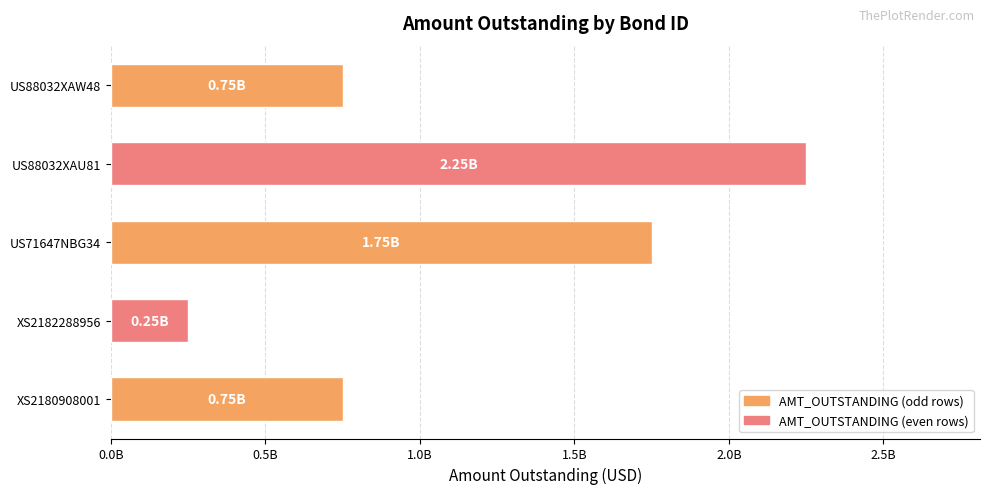

Which category has the lowest value across all series?

XS2182288956